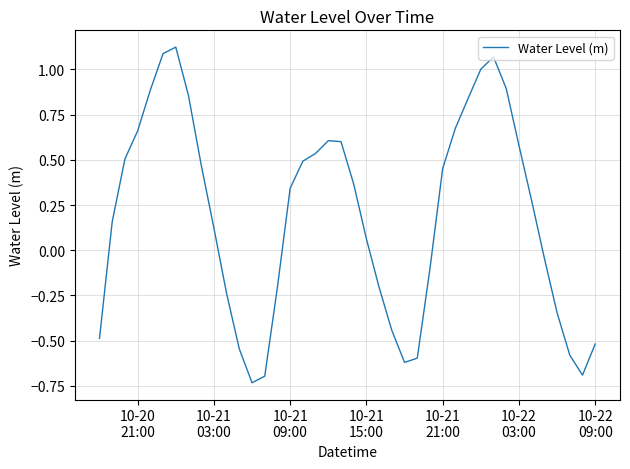

What is the difference between the maximum and minimum values?

1.9